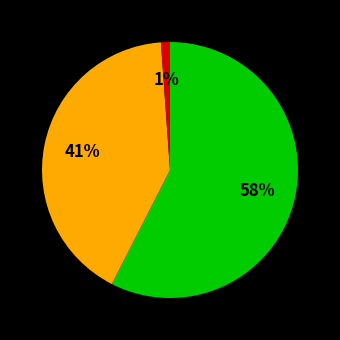

To the nearest percent, what is the average slice percentage?

33%